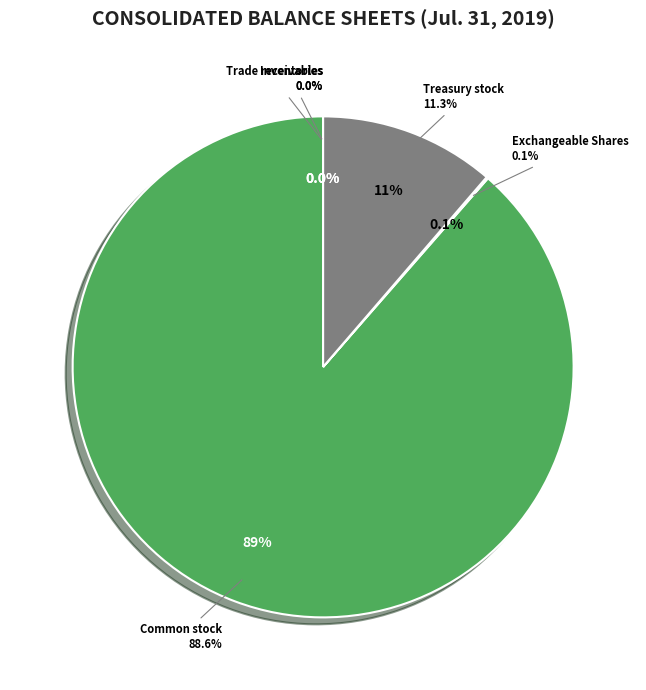

What is the smallest slice in the pie chart?

Trade receivables, allowances